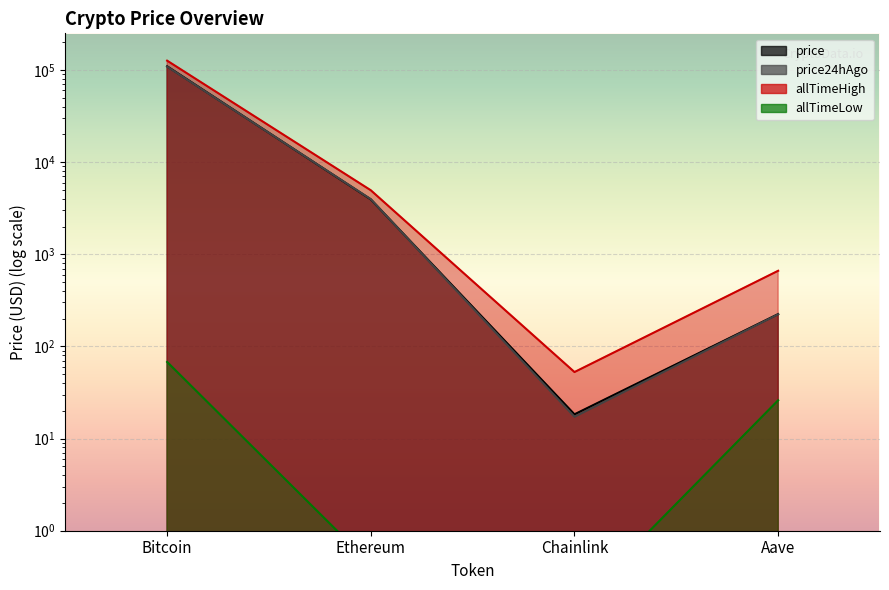

True or false: allTimeHigh has a value of 126080.0 at Bitcoin.

True